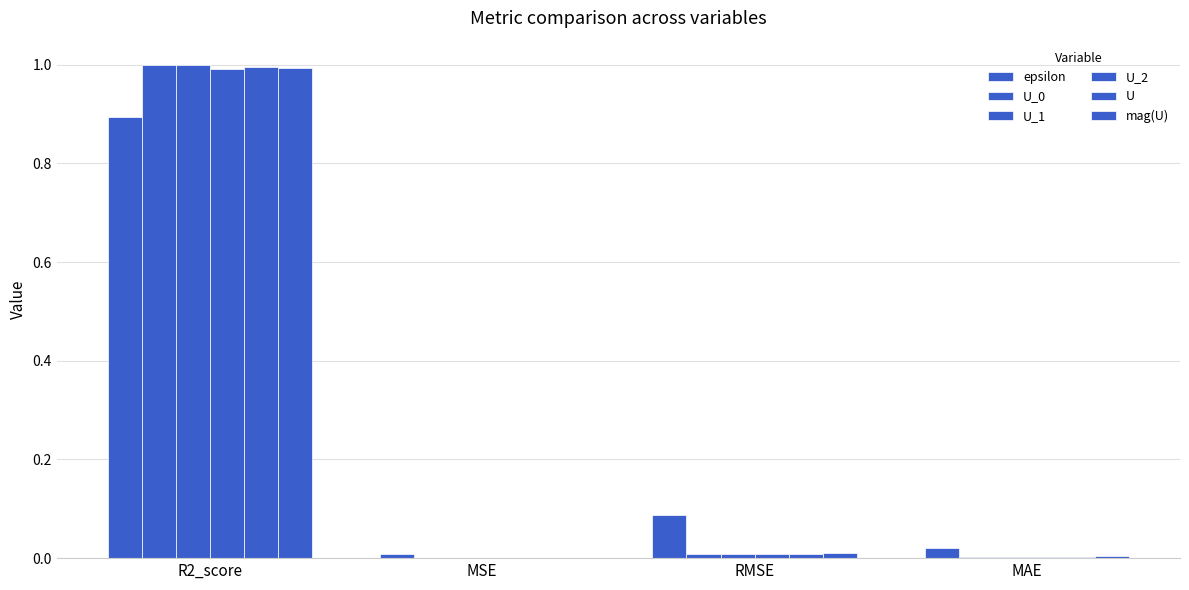

Which label corresponds to the largest value in the chart?

R2_score